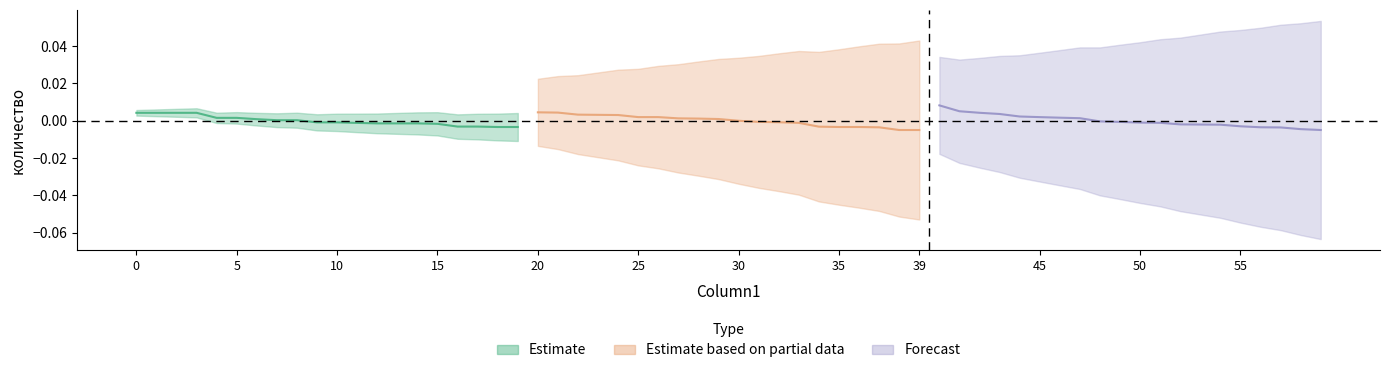

Which series has the largest total across all categories?

Estimate based on partial data